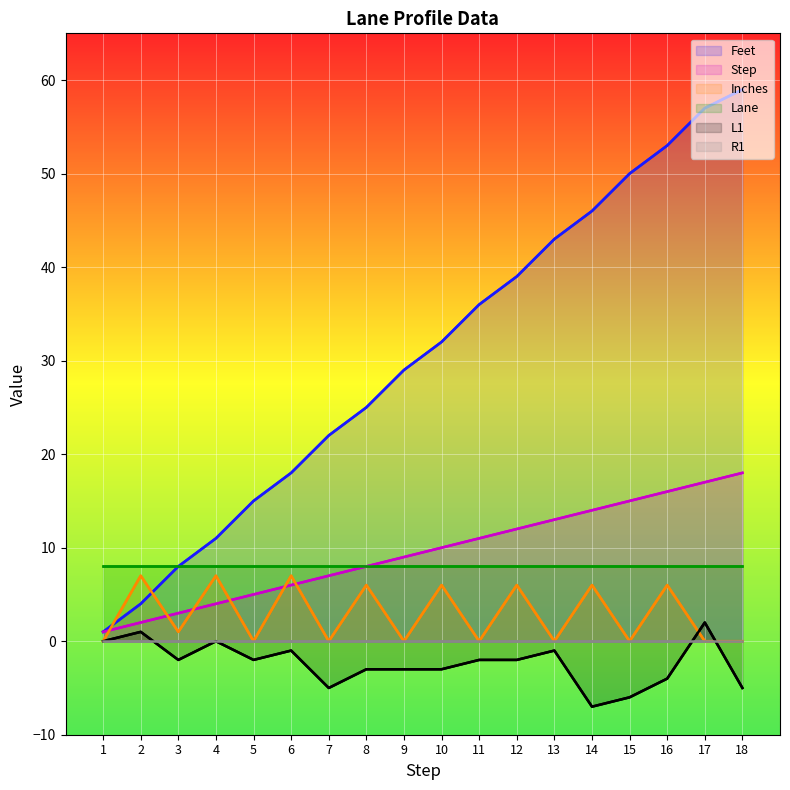

What is the total value across all series at 7?

32